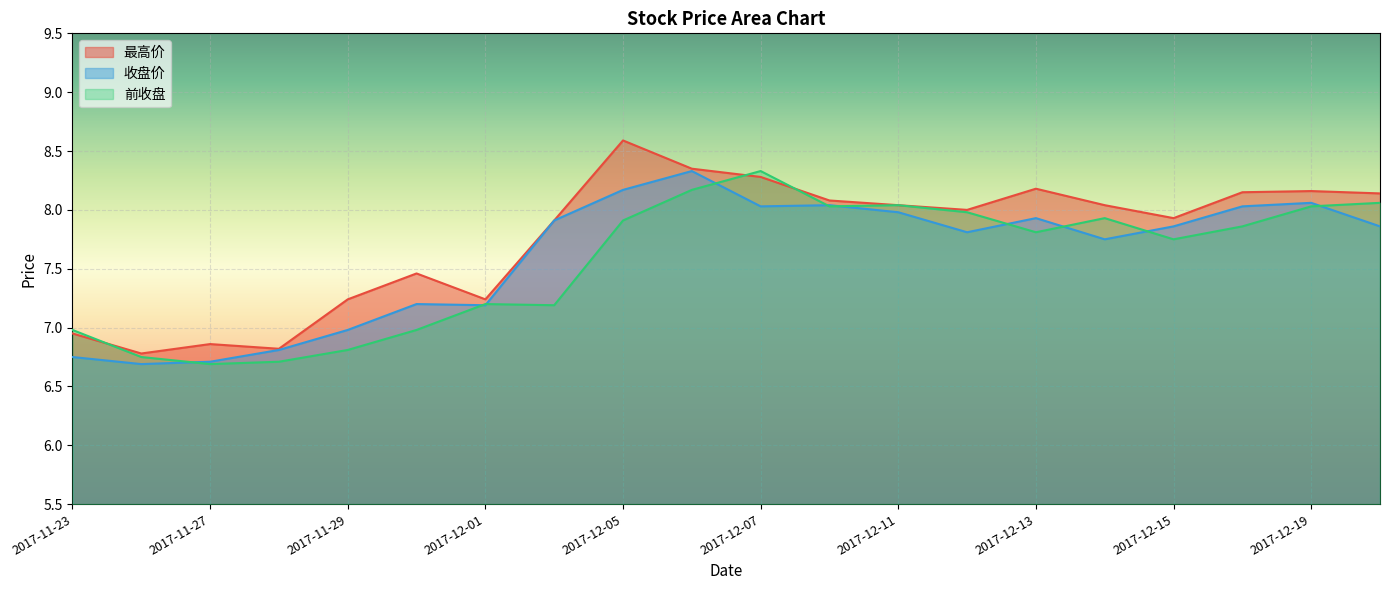

What is the difference between the maximum and second lowest values in the 收盘价 series?

1.6